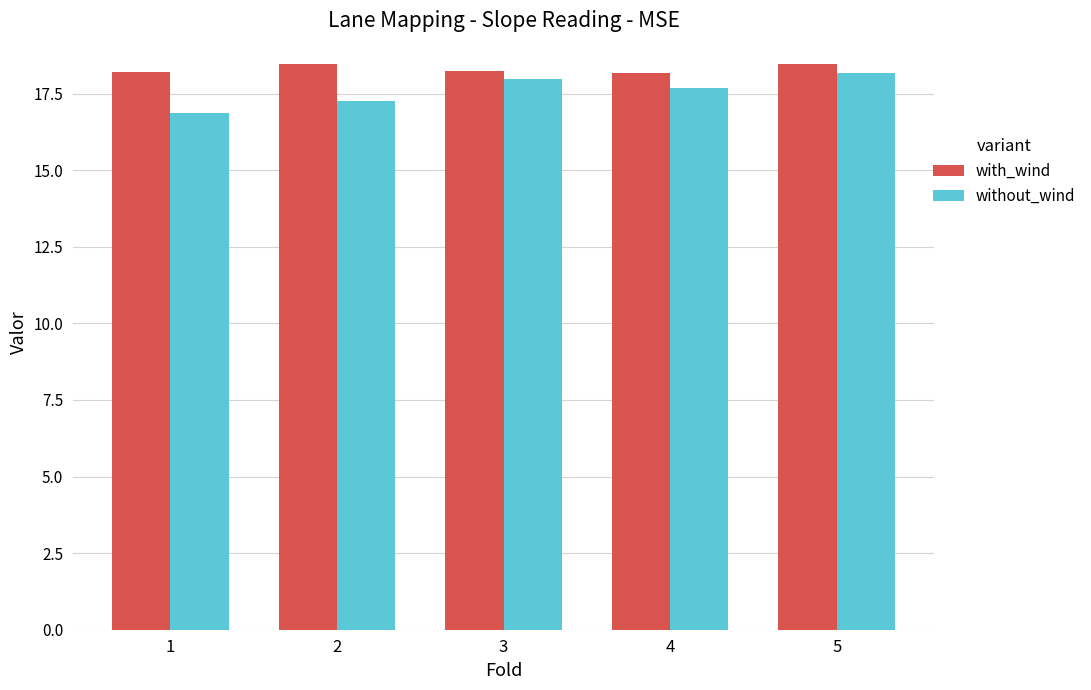

What is the sum of all with_wind values?

91.6